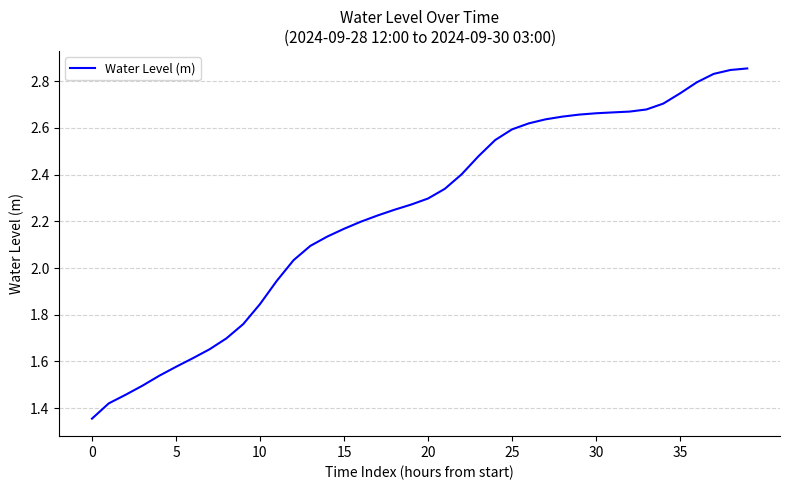

How many lines are shown in the chart?

1